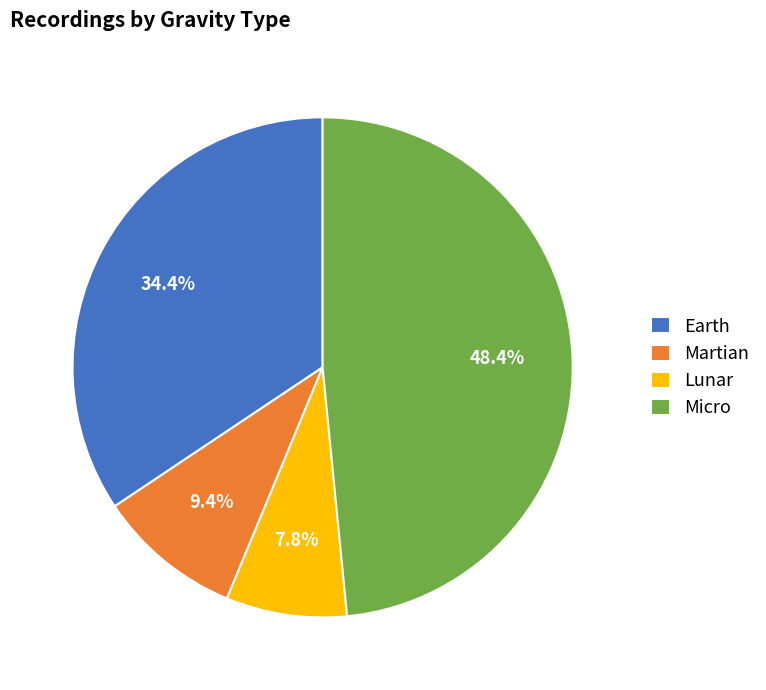

To the nearest percent, what portion does Micro represent?

48%